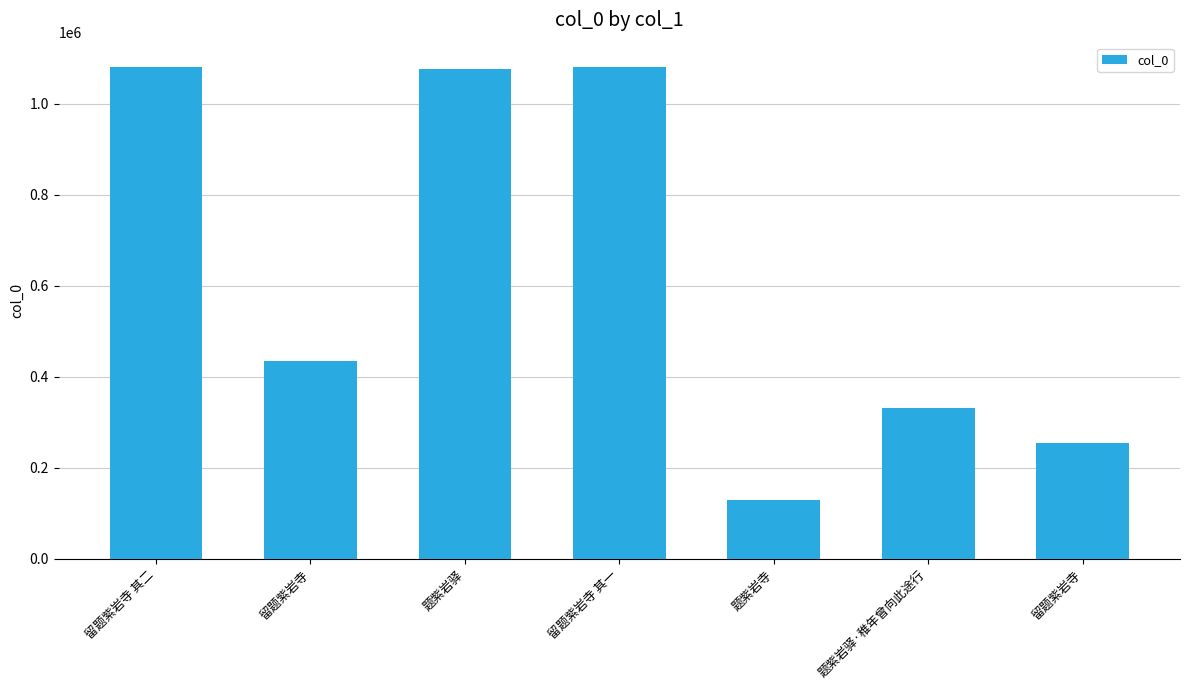

List the labels in order of value, smallest first.

题紫岩寺, 留题紫岩寺, 题紫岩驿·稚年曾向此途行, 留题紫岩寺, 题紫岩驿, 留题紫岩寺 其一, 留题紫岩寺 其二